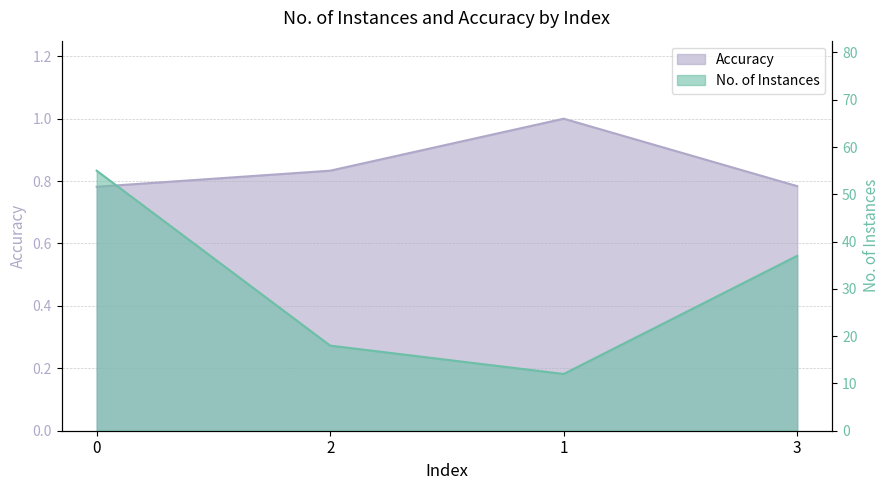

What is the average value of the No. of Instances series?

30.5